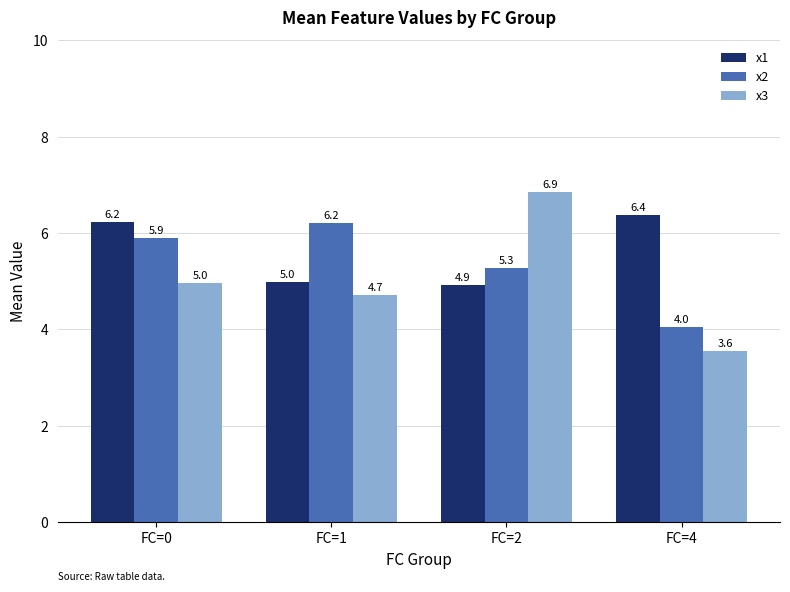

At FC=4, list the series in order from smallest to largest.

x3, x2, x1